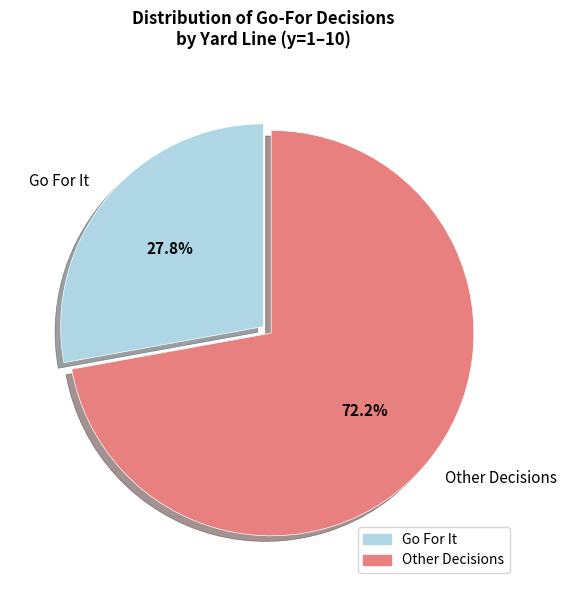

Count the number of slices in the pie.

2